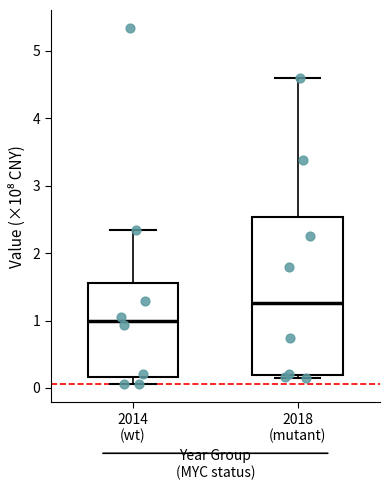

Comparing the boxes themselves (not the whiskers), which one is the tallest?

2018 (mutant)